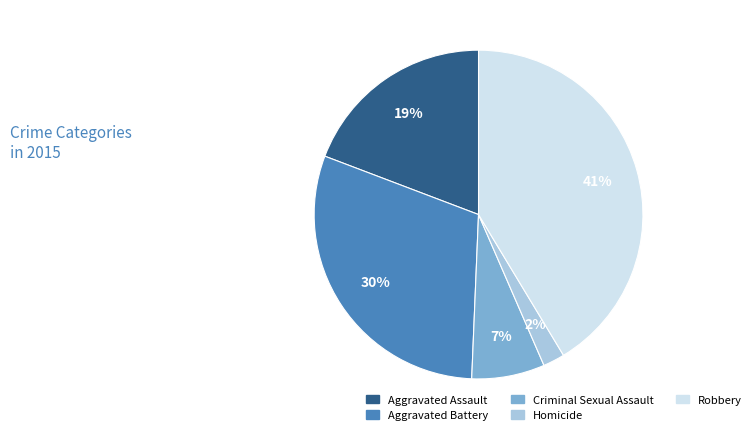

To the nearest percent, what is the difference between the Criminal Sexual Assault and Robbery slice percentages?

34%